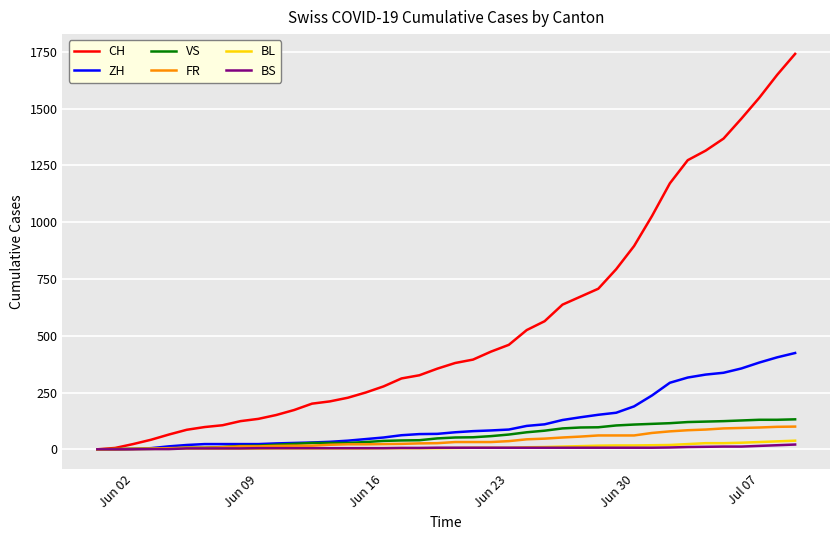

Which series has the largest total across all categories?

CH